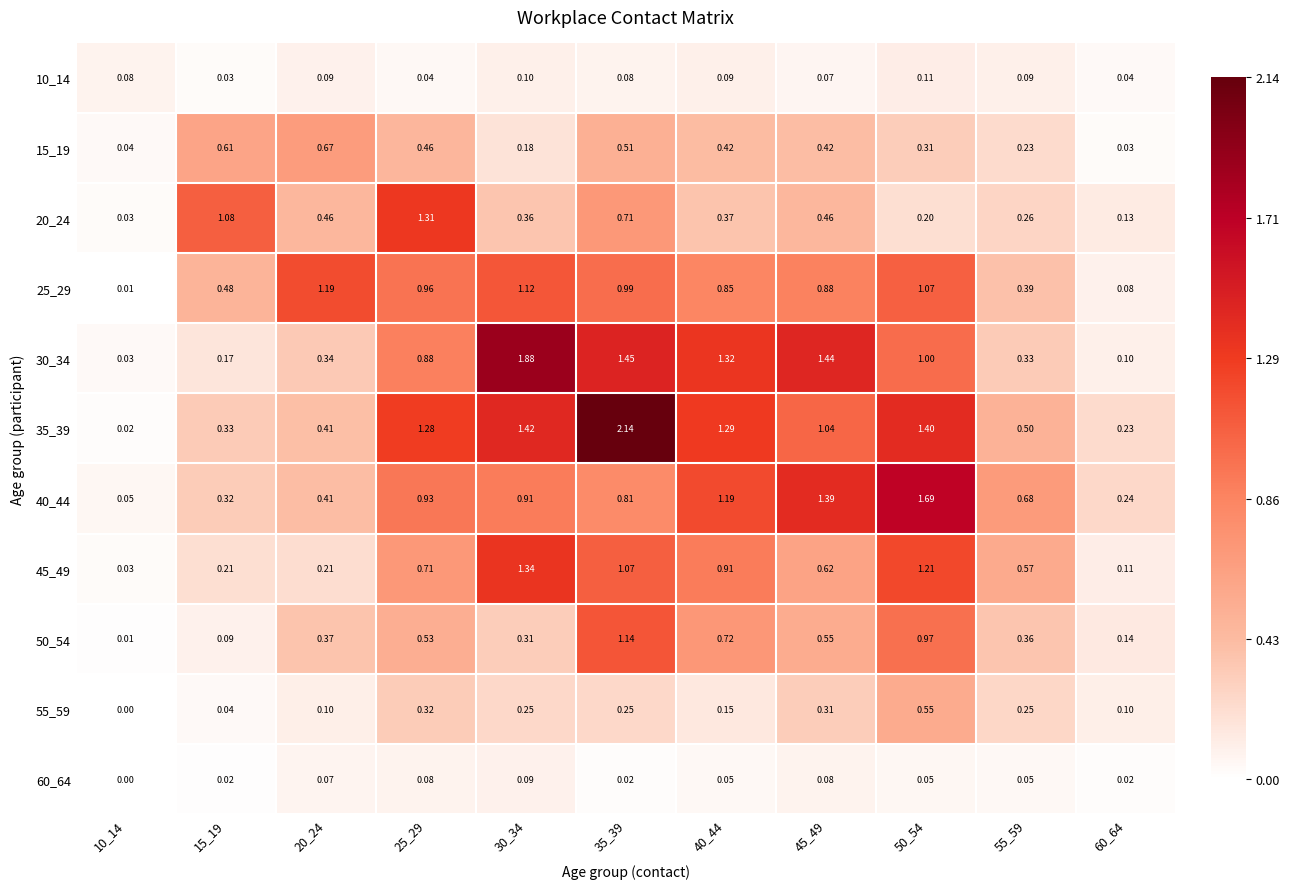

Is the value of 30_34 at 40_44 greater than the value of 40_44 at 50_54?

No